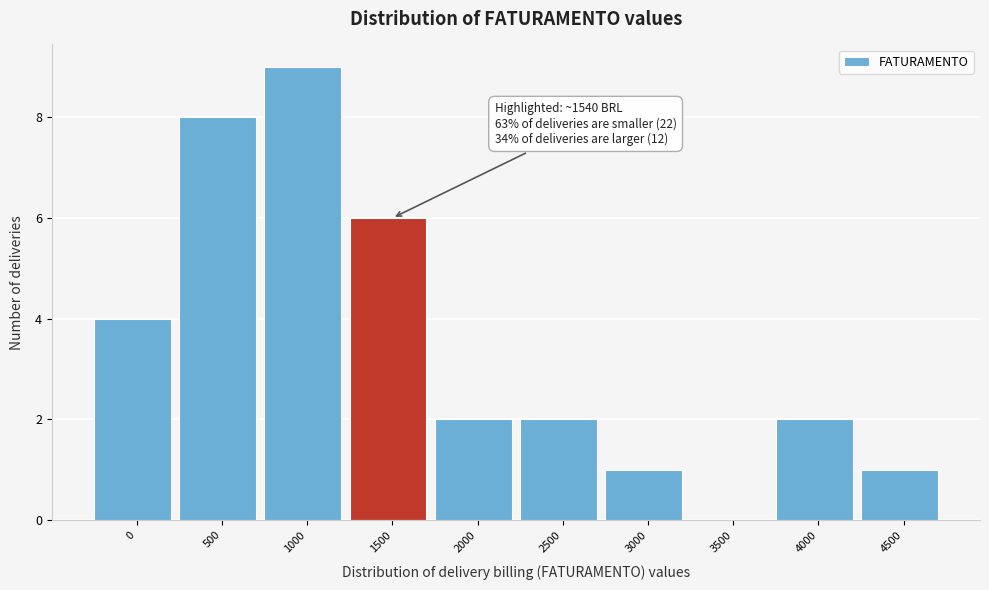

Reading left to right, extract all data points from this chart.

0=4	500=8	1000=9	1500=6	2000=2	2500=2	3000=1	3500=0	4000=2	4500=1